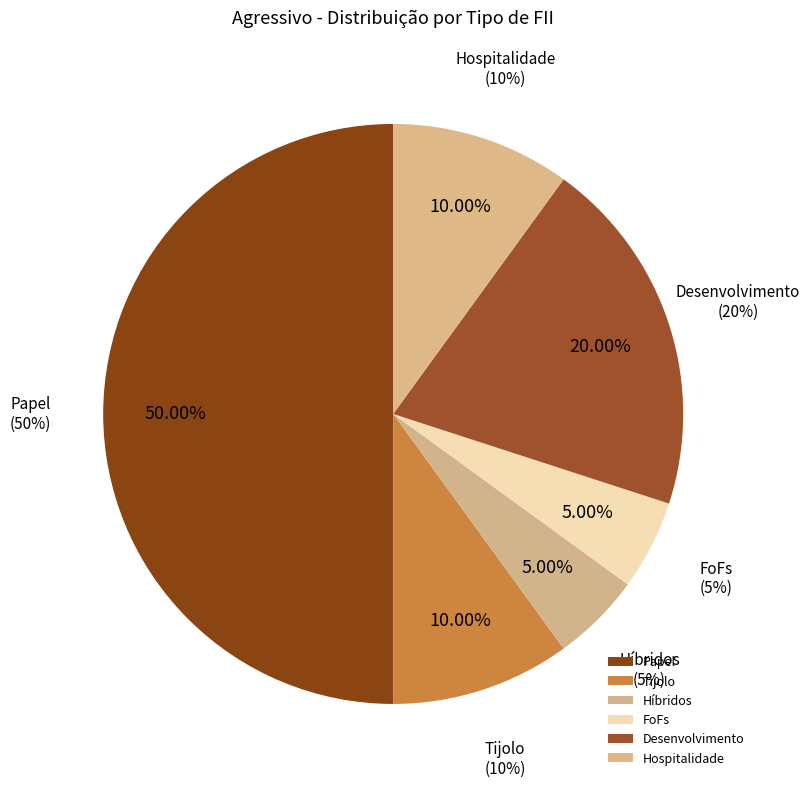

To the nearest percent, what is the difference between the largest and smallest slice percentages?

45%